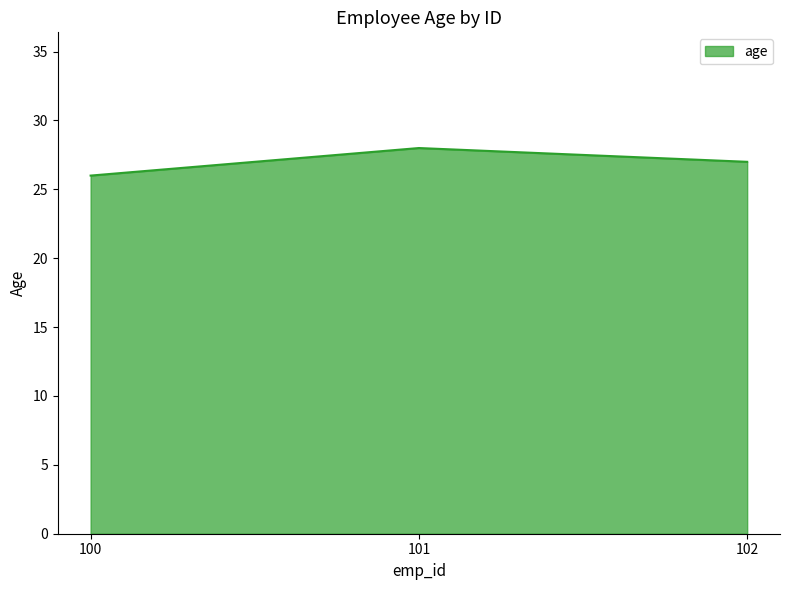

What is the sum of the values at 100 and 102?

53